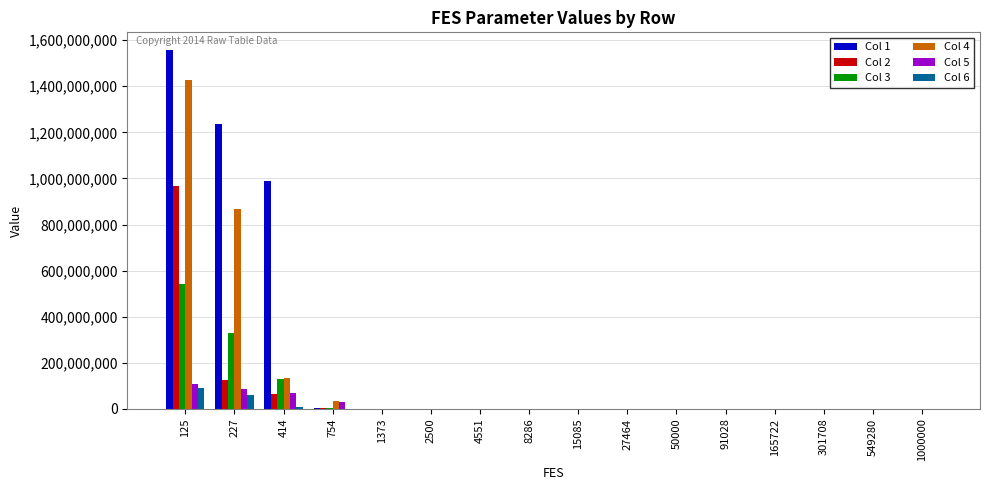

What is the greatest value displayed?

1556227767.4